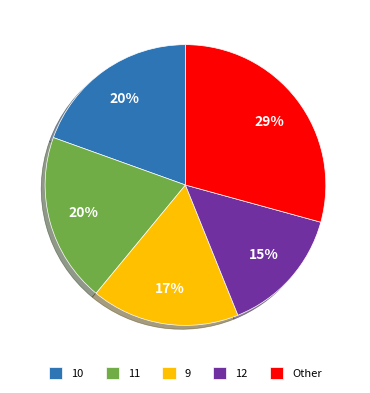

What percentage is the 11 slice, to the nearest percent?

20%